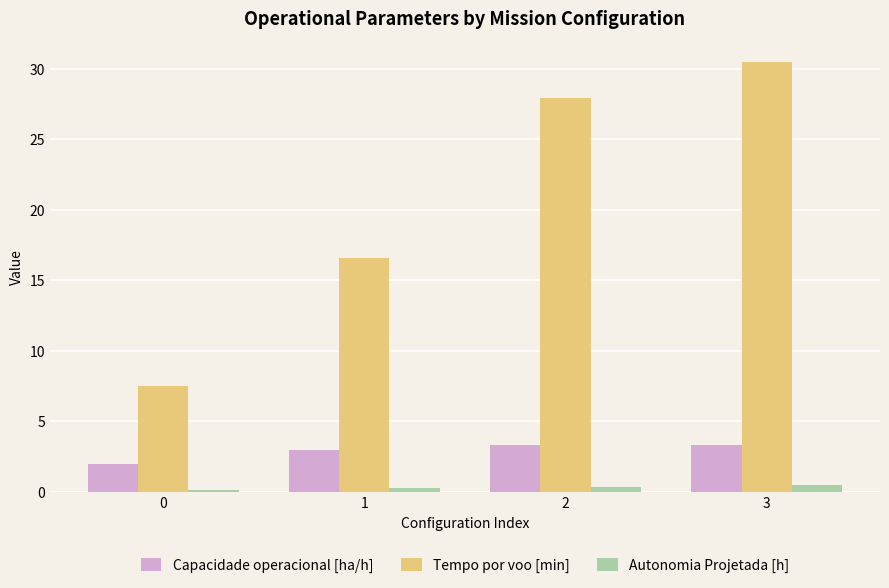

List the labels in order of Tempo por voo [min] value, smallest first.

0, 1, 2, 3